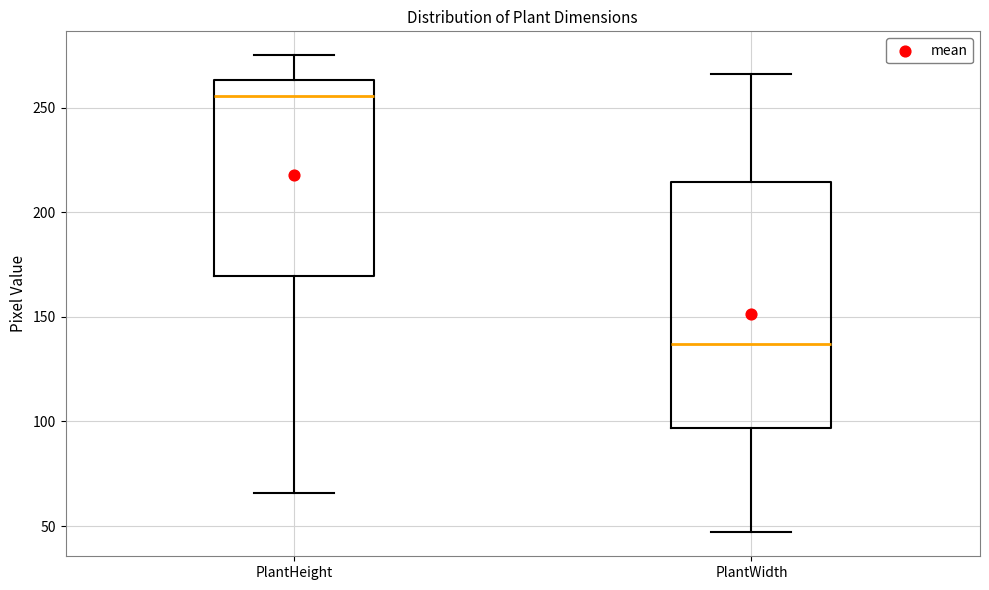

Where does the median line of the box for PlantWidth sit on the y-axis? The values are not printed on the chart, so give them approximately, as read against the axis.

135